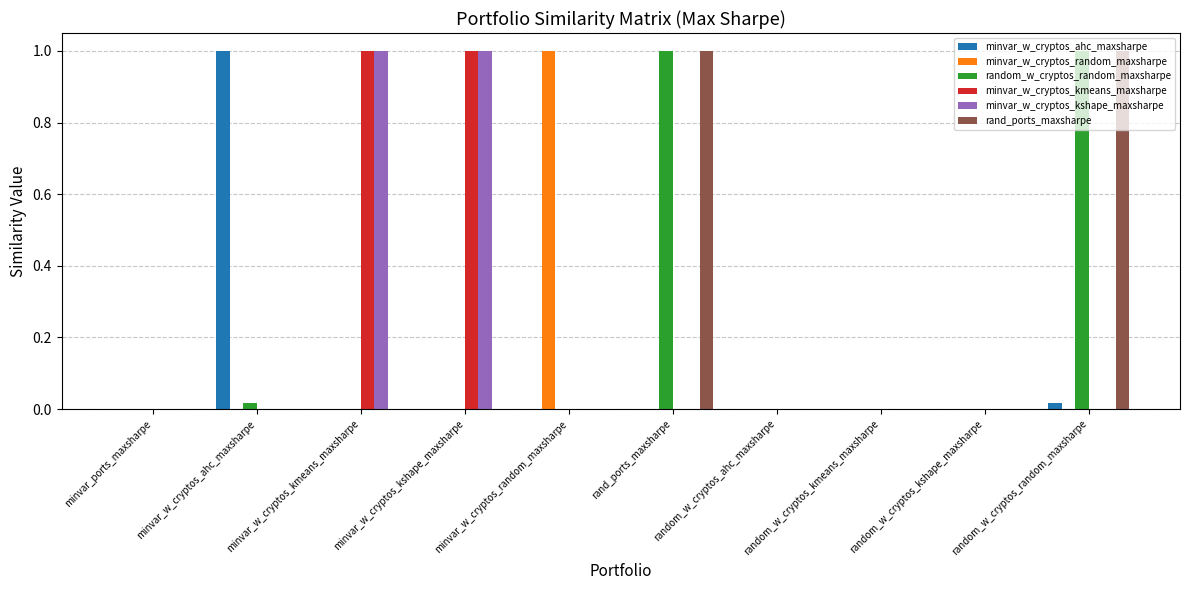

True or false: minvar_w_cryptos_ahc_maxsharpe has a value of 0.0 at minvar_ports_maxsharpe.

True